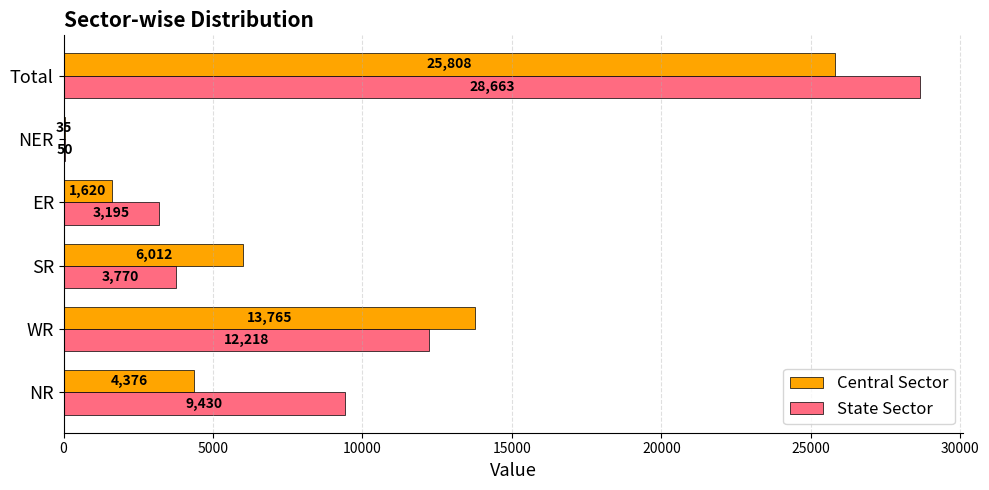

At which category does the chart reach its peak across all series?

Total